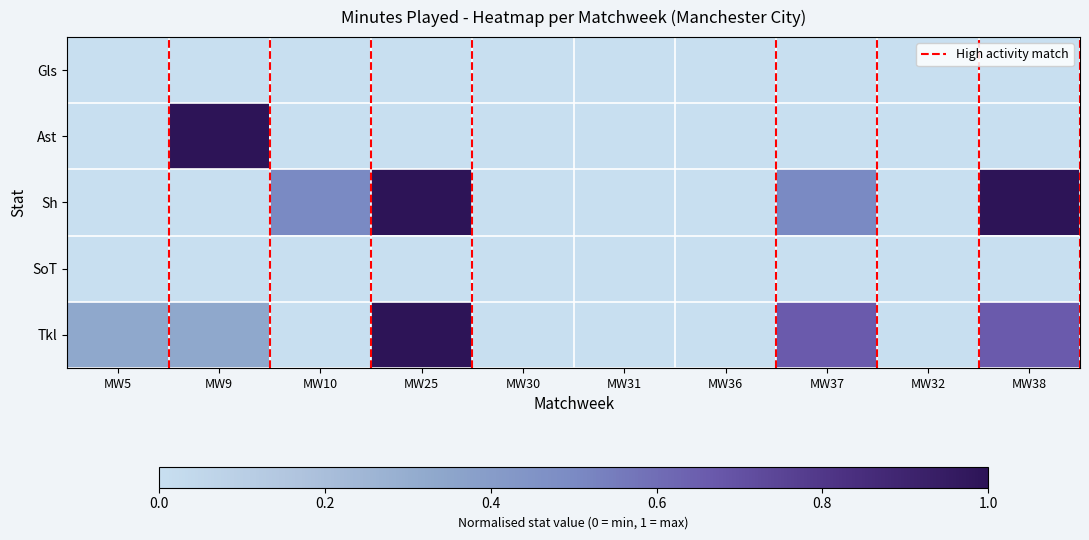

Which label corresponds to the smallest value in the chart?

MW5